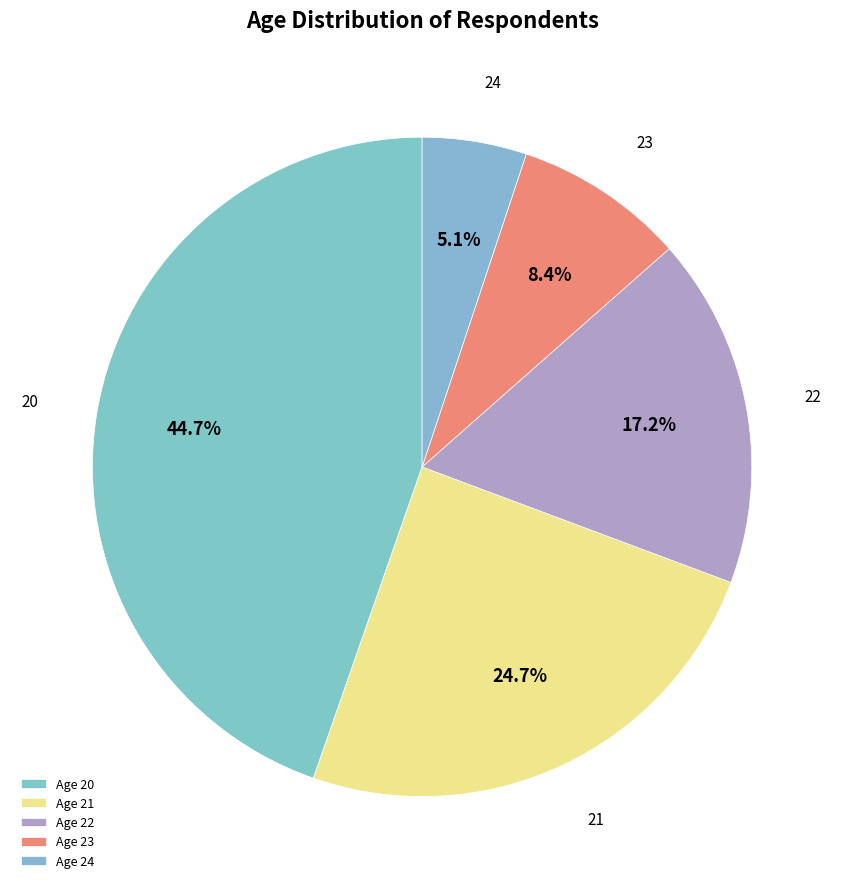

Approximately how many times larger is the value at 20 compared to 21?

1.8